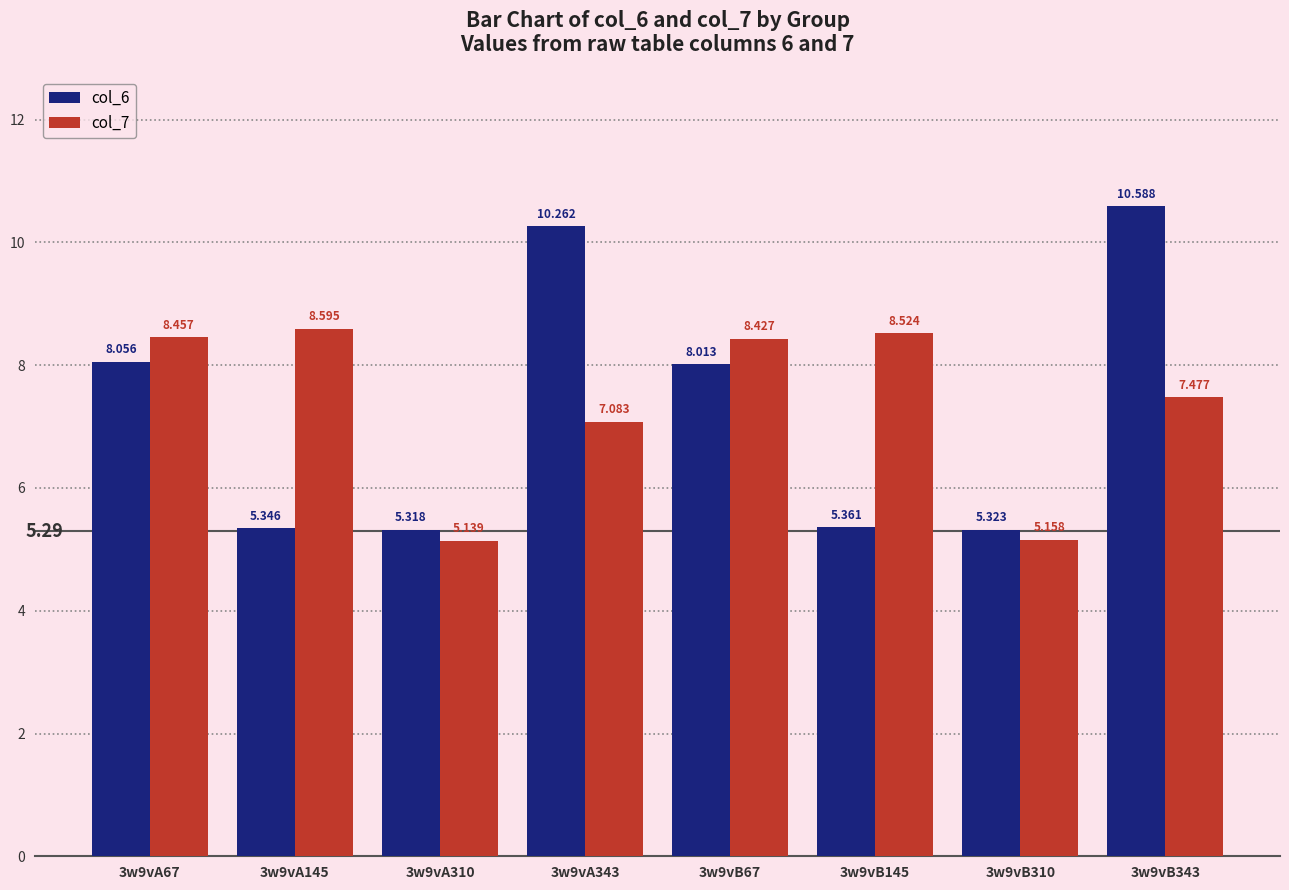

What is the difference between the col_7 values at 3w9vA343 and 3w9vA67?

1.4